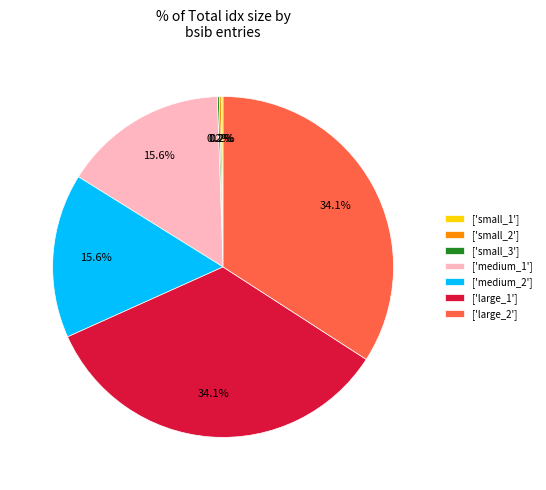

What portion of the pie excludes ['medium_2']?

84.4%